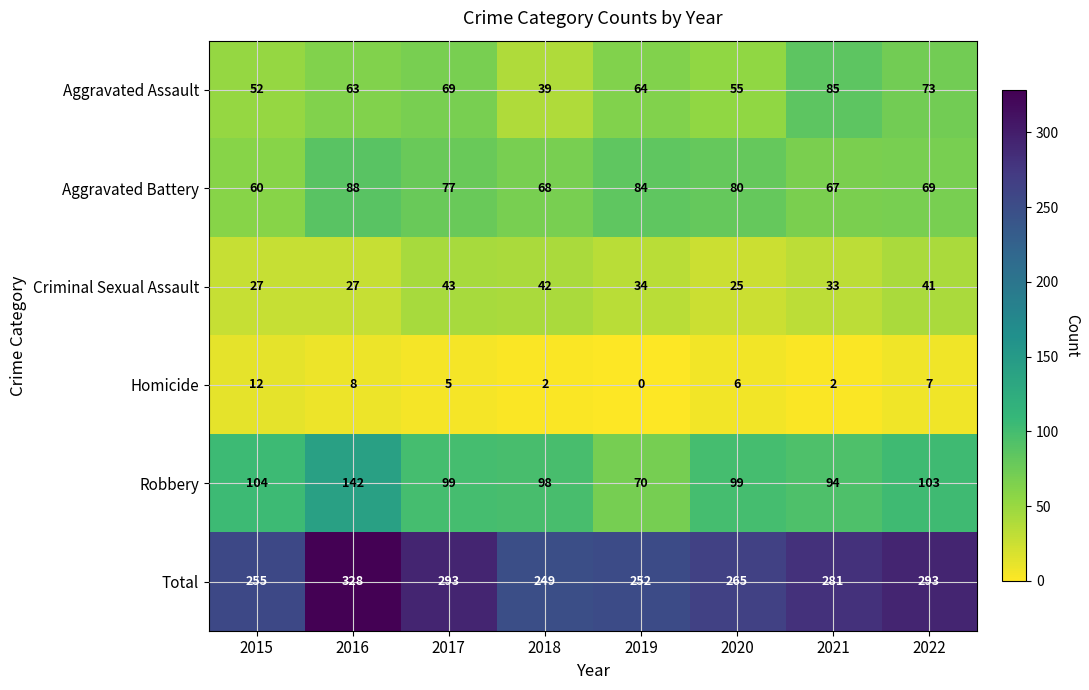

What is the highest value of the Aggravated Battery series?

88